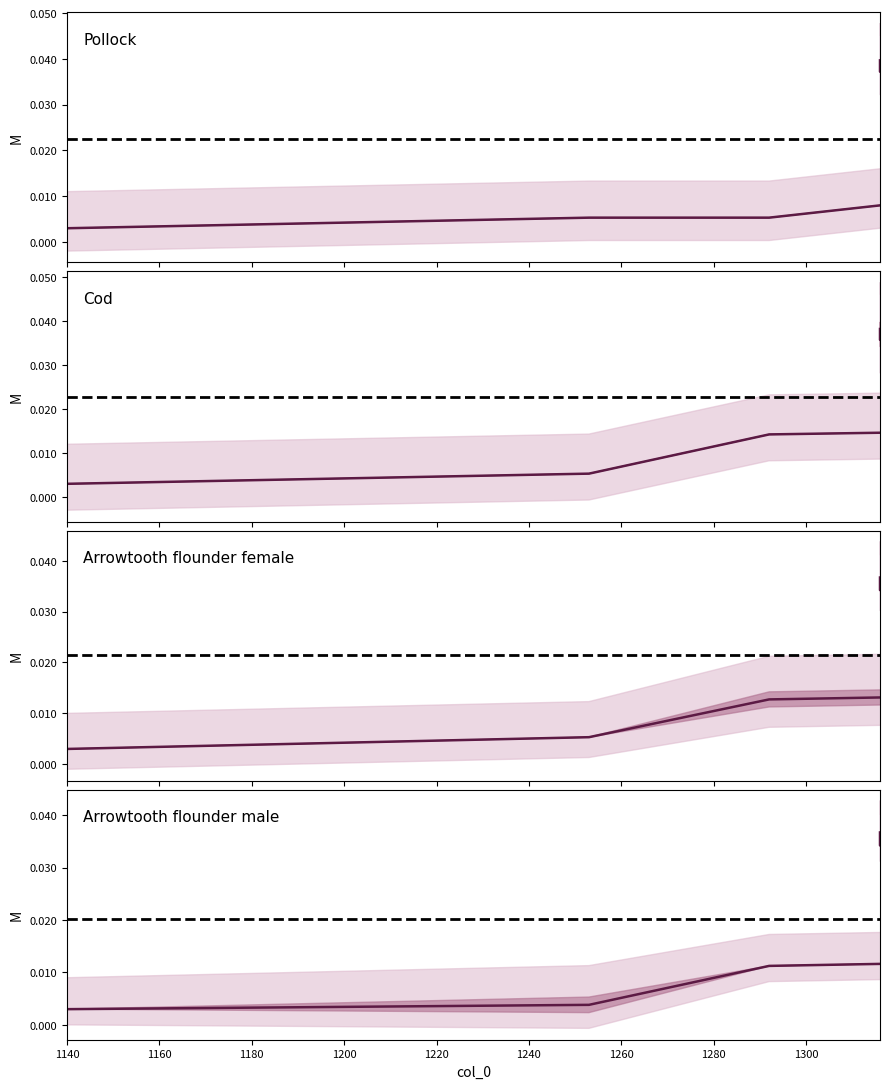

Does the chart have visible grid lines?

No